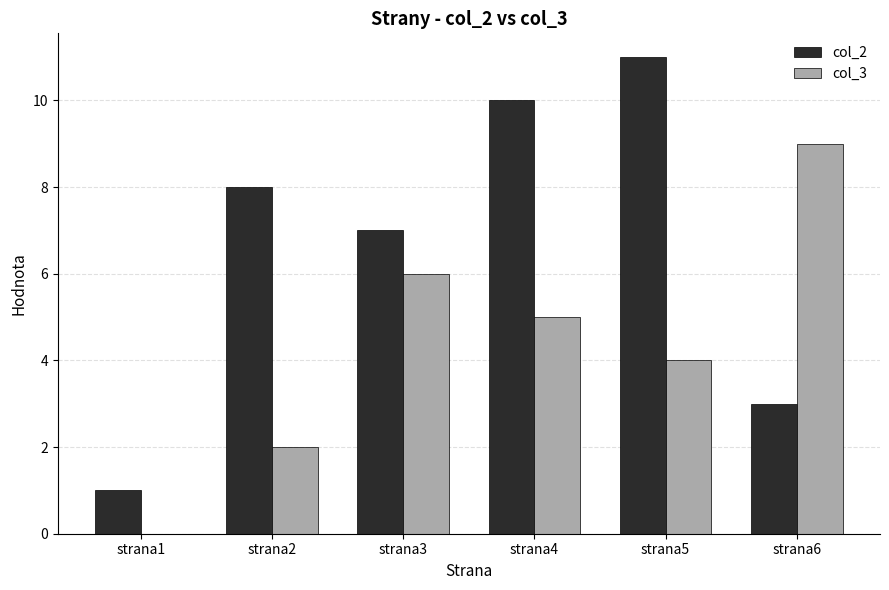

Reading right to left, what are all the values shown in this chart?

col_2: strana6=3	strana5=11	strana4=10	strana3=7	strana2=8	strana1=1
col_3: strana6=9	strana5=4	strana4=5	strana3=6	strana2=2	strana1=0